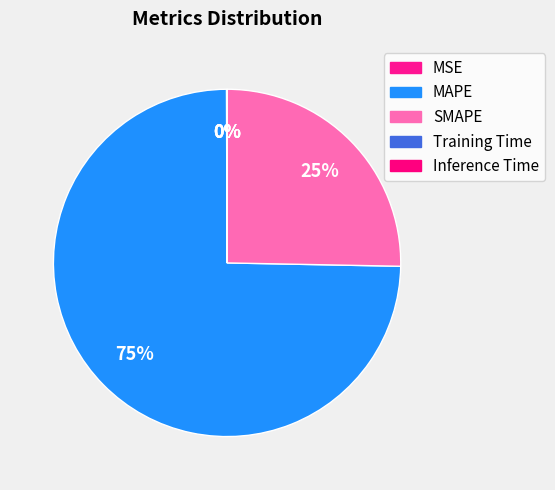

Rank the categories by value from lowest to highest.

Inference Time, Training Time, MSE, SMAPE, MAPE